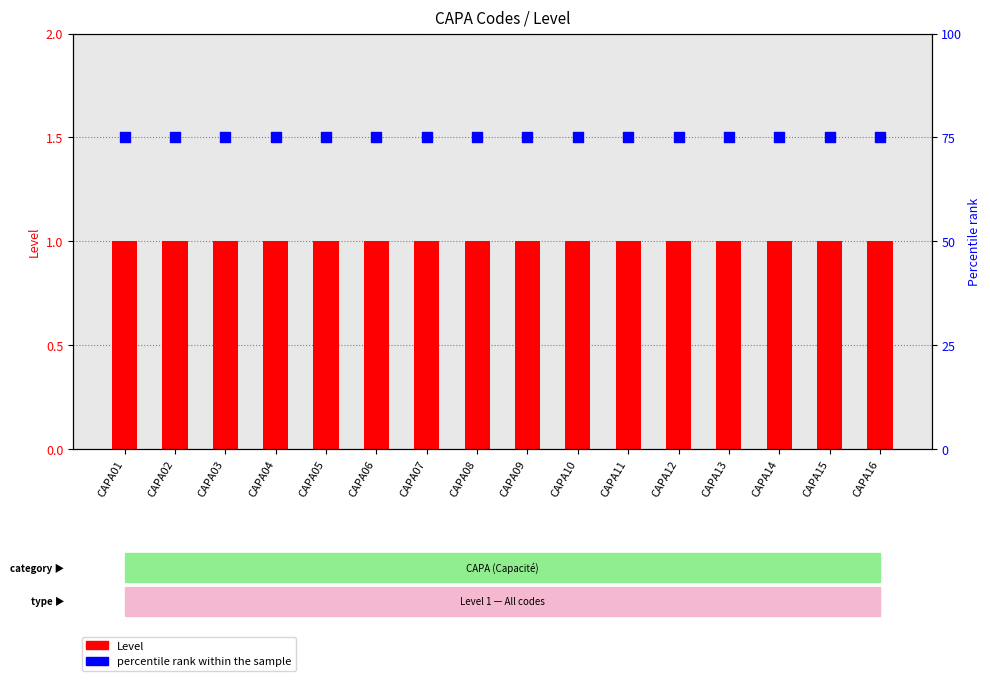

What are all the series names shown in the legend?

Level, percentile rank within the sample